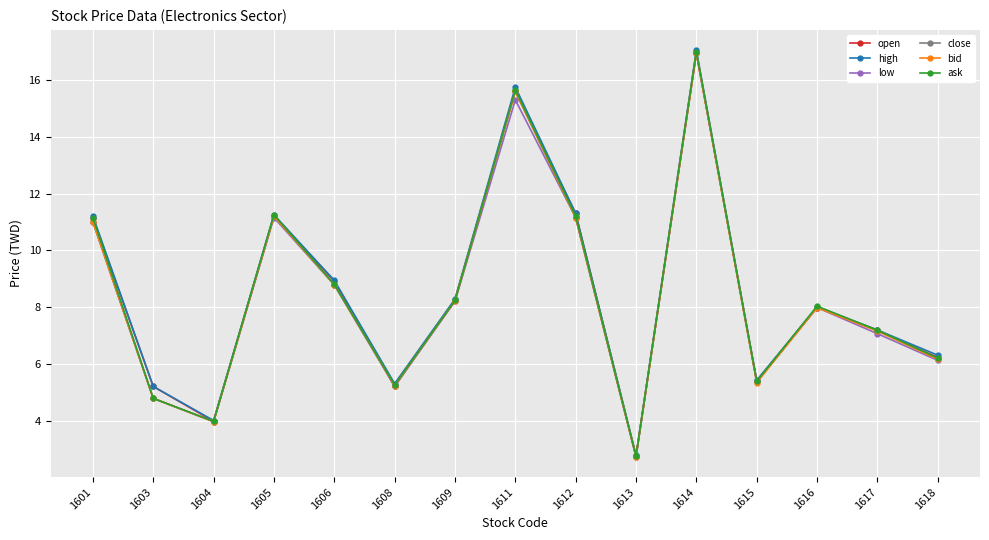

What is the difference between the highest and lowest values at 1615?

0.1